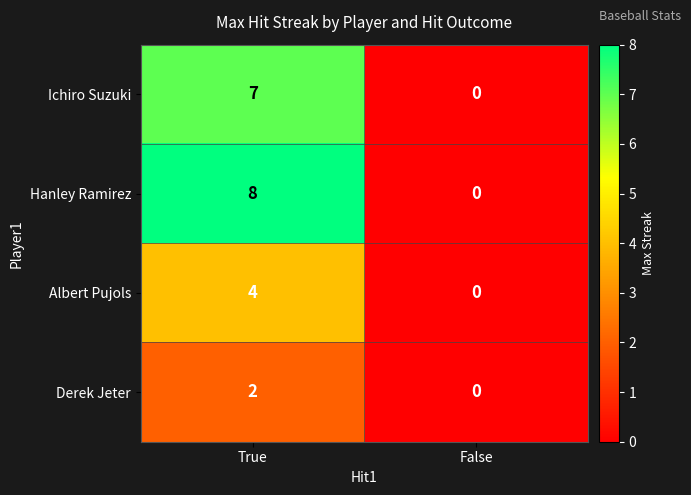

What is the difference between the maximum and minimum values in the Albert Pujols series?

4